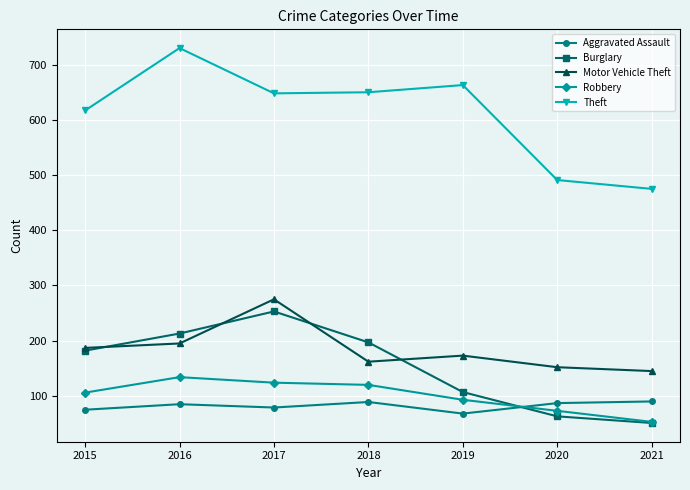

At which category does Motor Vehicle Theft reach its first local peak?

2017